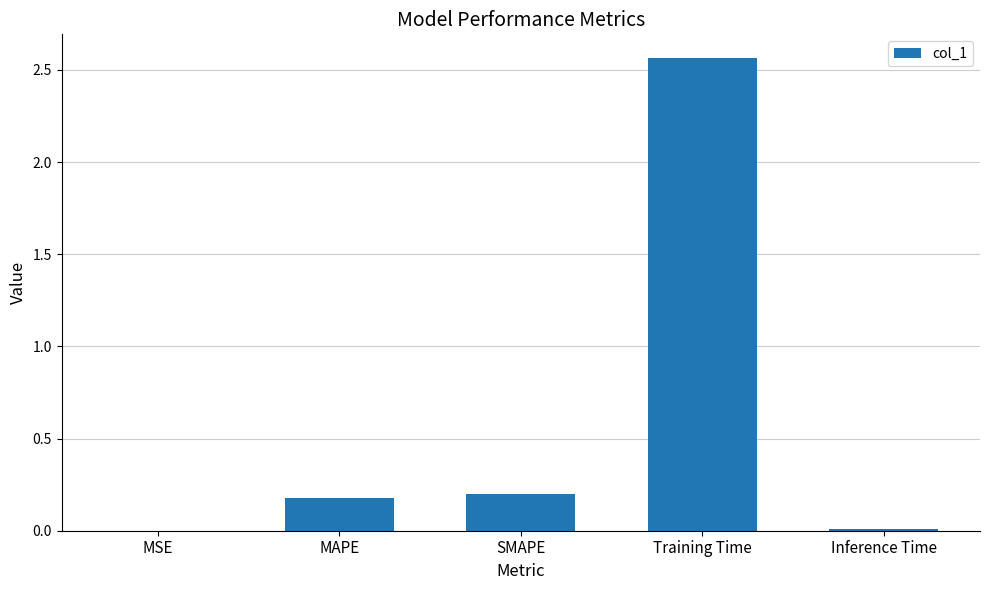

True or false: the data shows 0.0 at MSE.

True